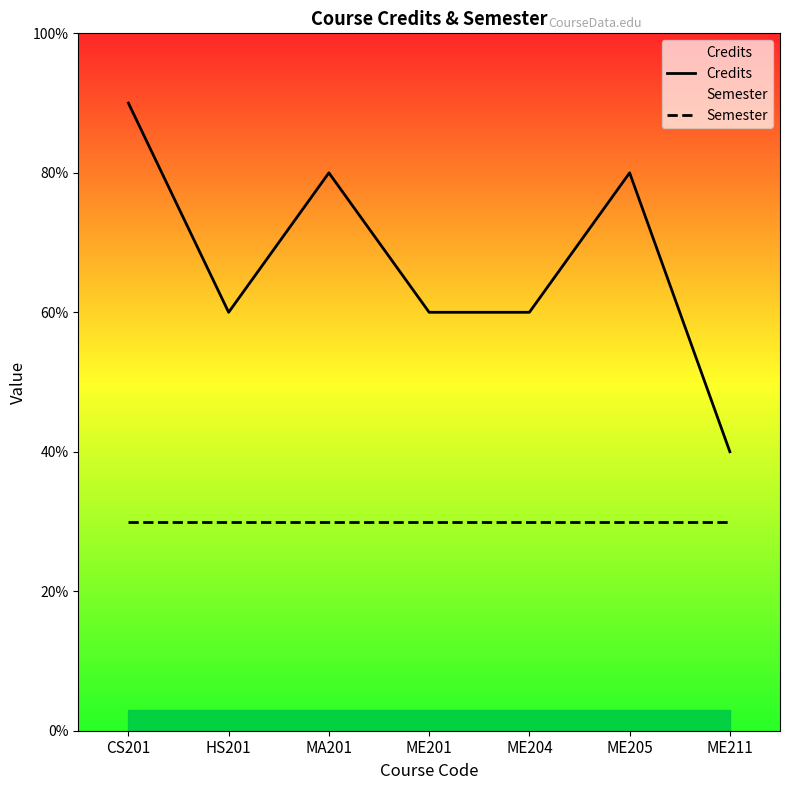

Which category has the highest value across all series?

CS201